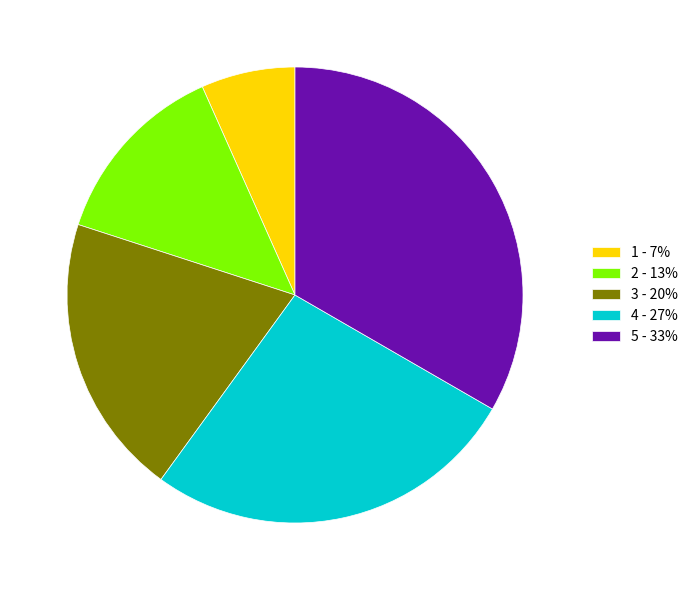

Rank the categories by value from lowest to highest.

1 - 7%, 2 - 13%, 3 - 20%, 4 - 27%, 5 - 33%